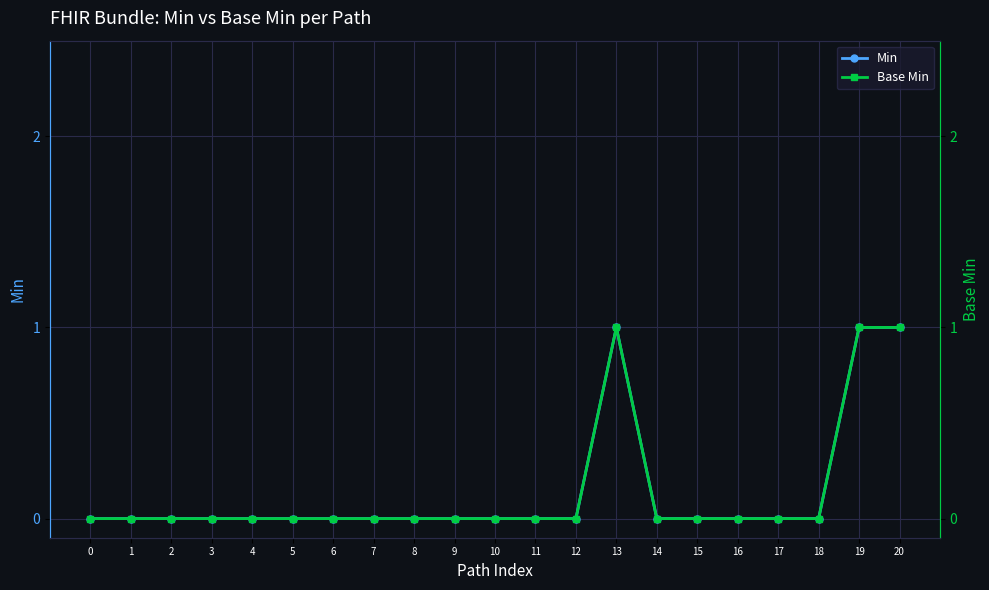

How many positive values does the Min series have?

3